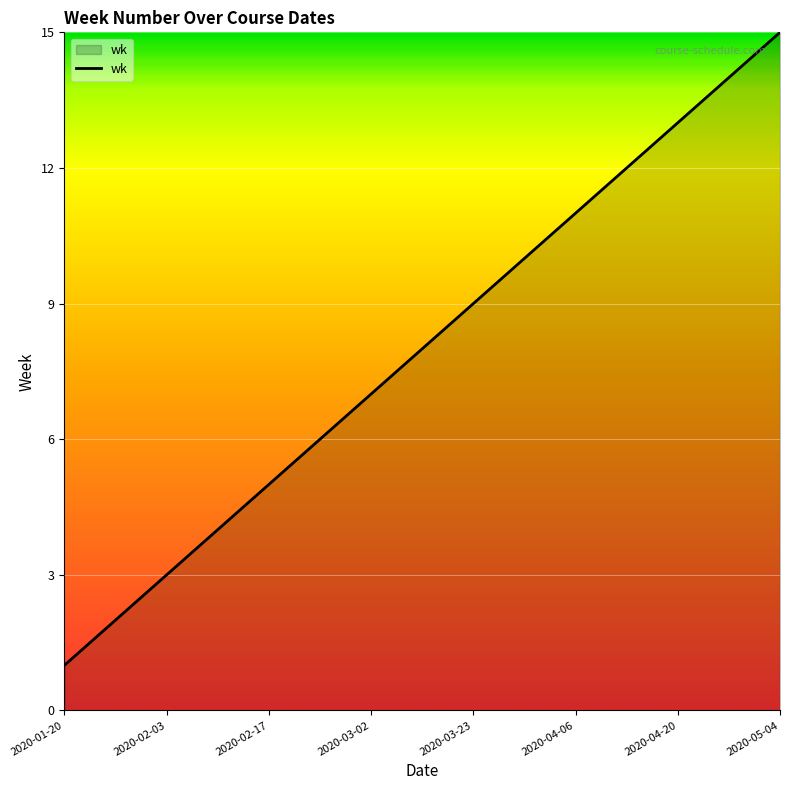

What is the average value?

8